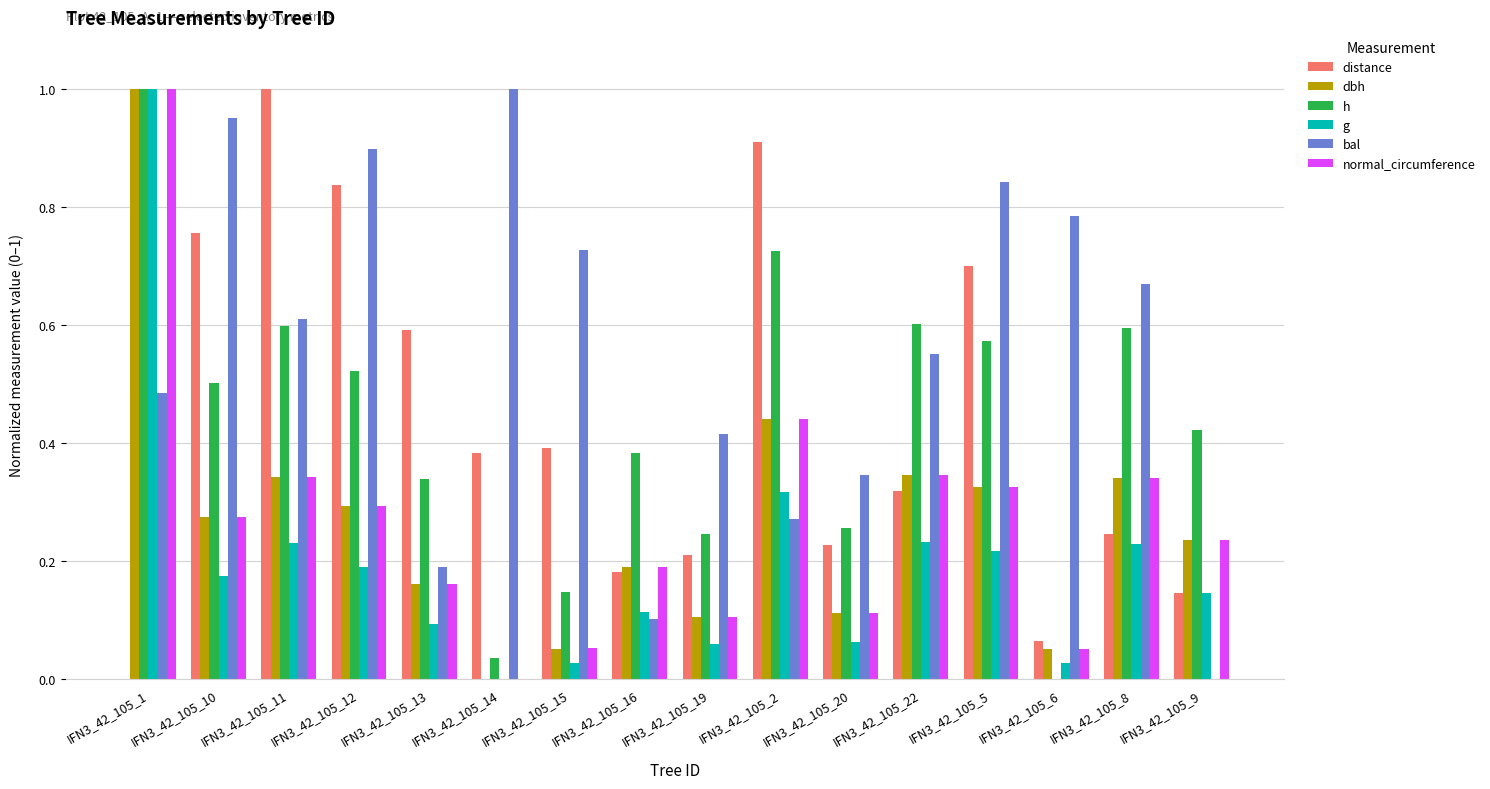

The bal series shows 0.4 at IFN3_42_105_15. True or false?

False